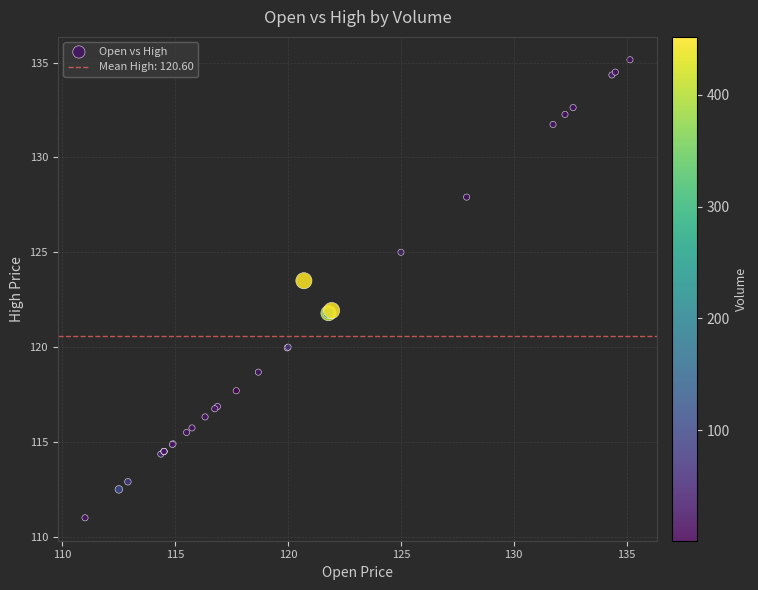

What Y value in the scatter plot is closest to 123?

123.5